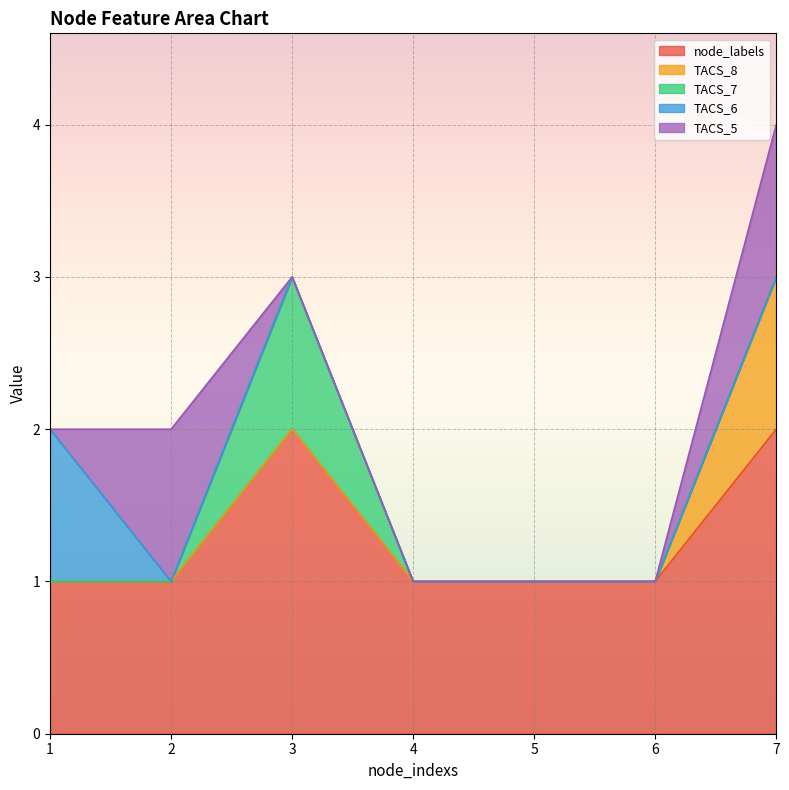

True or false: TACS_8 has a value of 0 at 6.

False